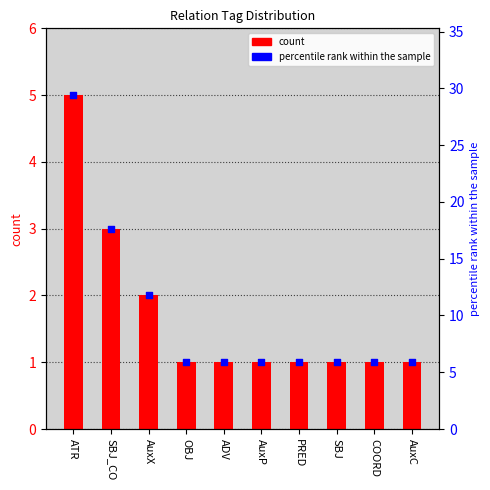

What are all the series names shown in the legend?

count, percentile rank within the sample